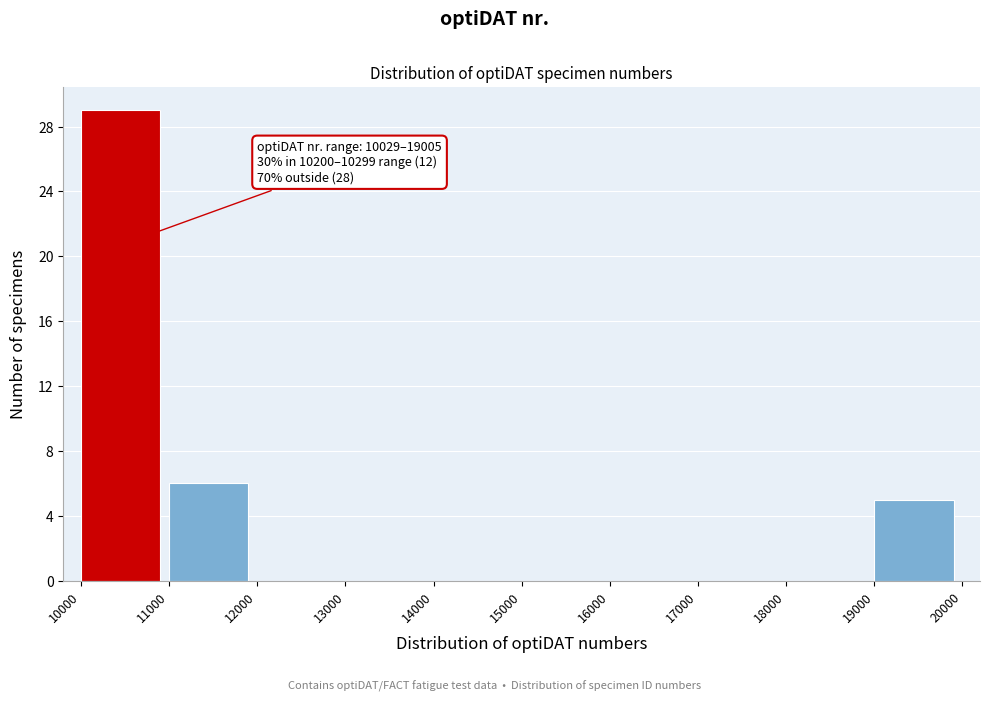

Over which range of the x-axis is the bar tallest?

10000 to 11000